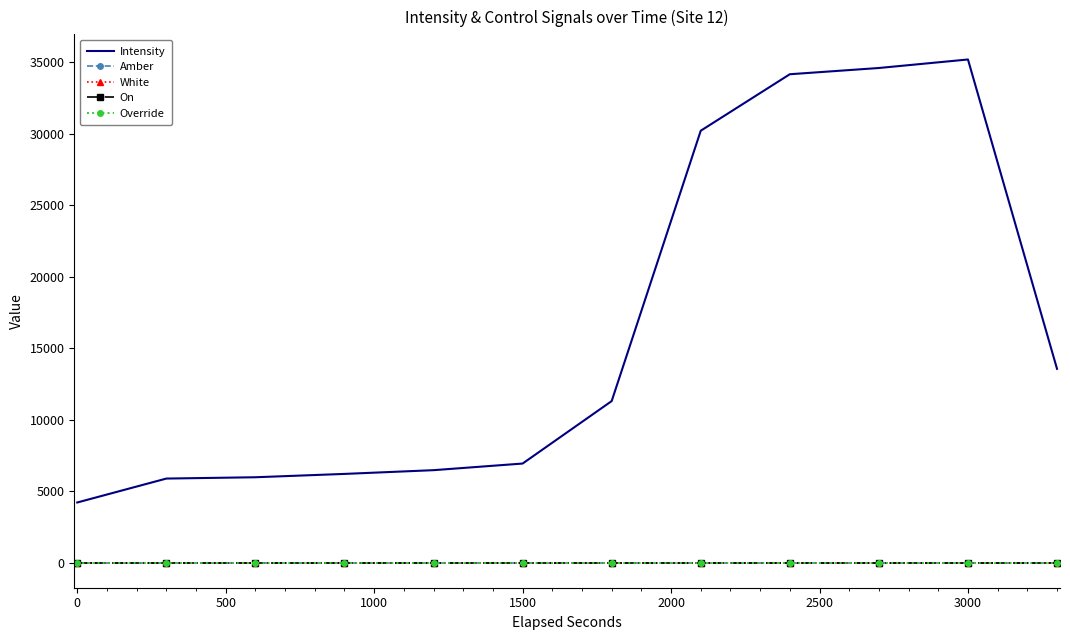

True or false: Override and Amber intersect in this chart.

False